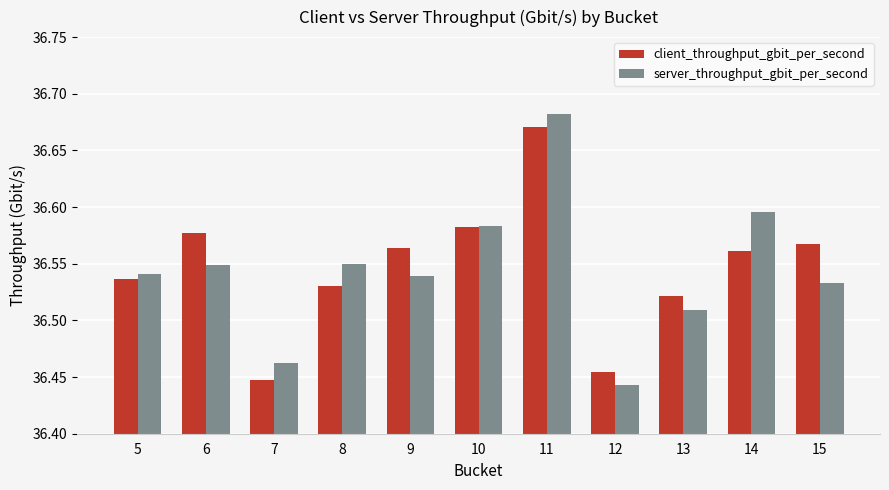

The value of server_throughput_gbit_per_second at 12 is 21.2. True or false?

False